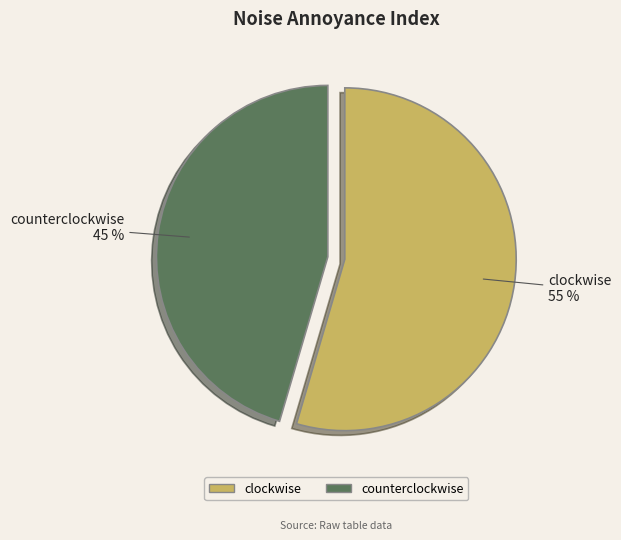

Which category has the smallest portion of the pie?

counterclockwise